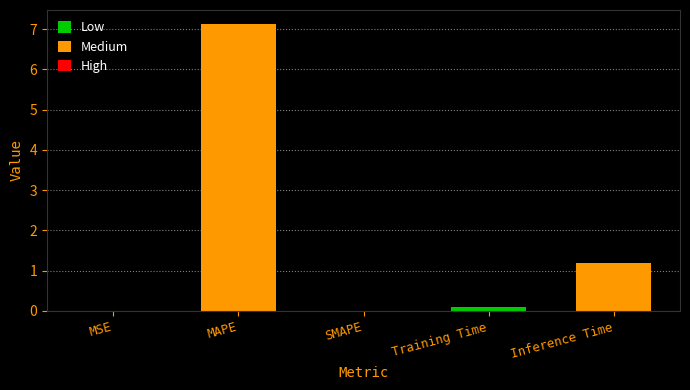

What is the greatest value displayed?

7.1